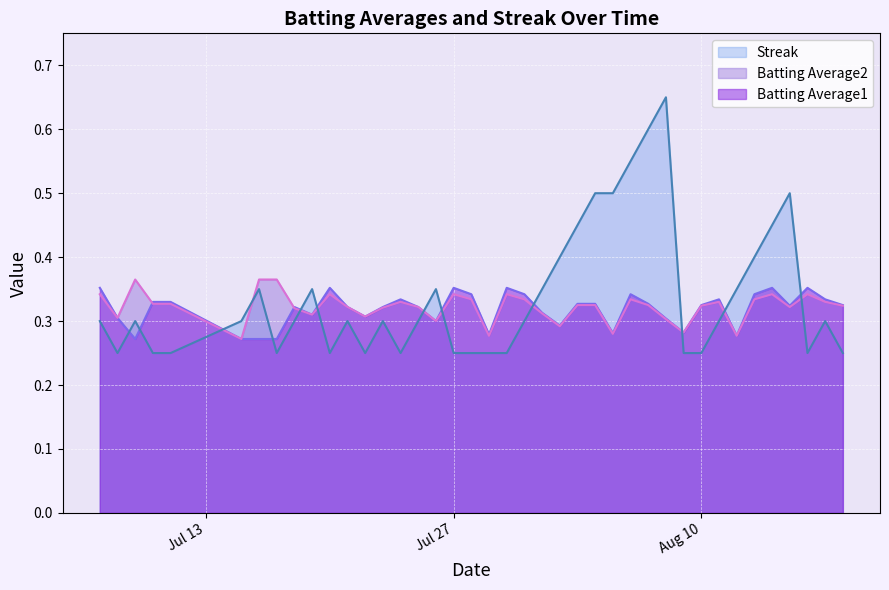

Which series has the largest range (max minus min)?

Streak